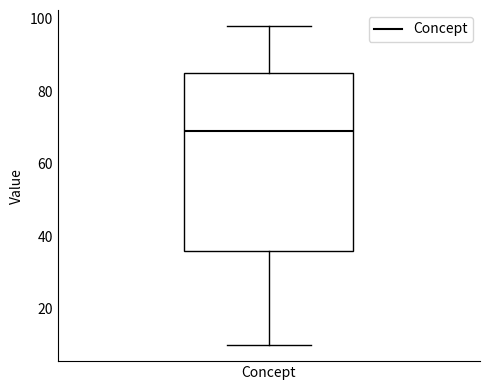

Read this box plot against the y-axis: the position of the median line, the range covered by the box, and the ends of both whiskers. The values are not printed on the chart, so give them approximately, as read against the axis.

median 70, box 36 to 86, whiskers 10 to 98